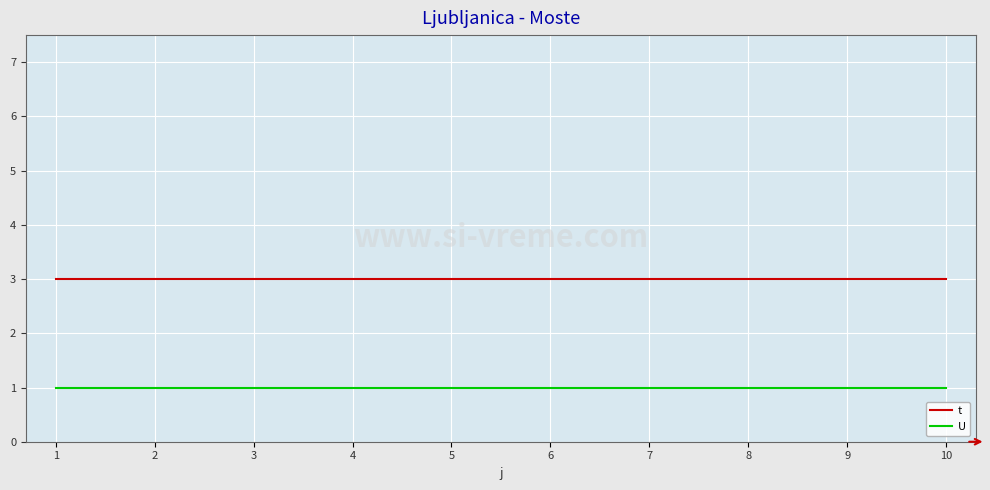

List the series in order of their overall mean, highest first.

t, U